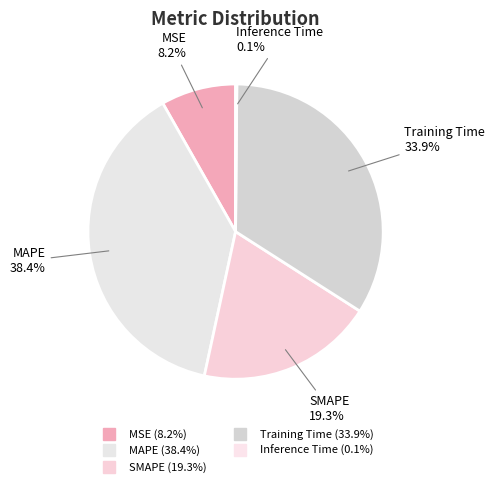

Between Inference Time and SMAPE, which is larger?

SMAPE